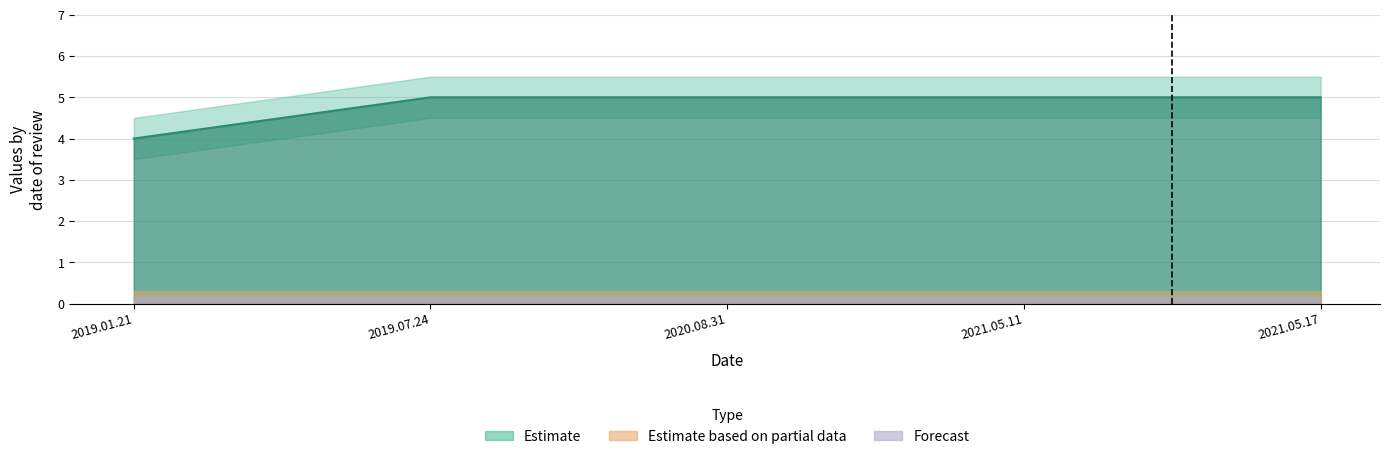

Which category has the highest value across all series?

2019.07.24